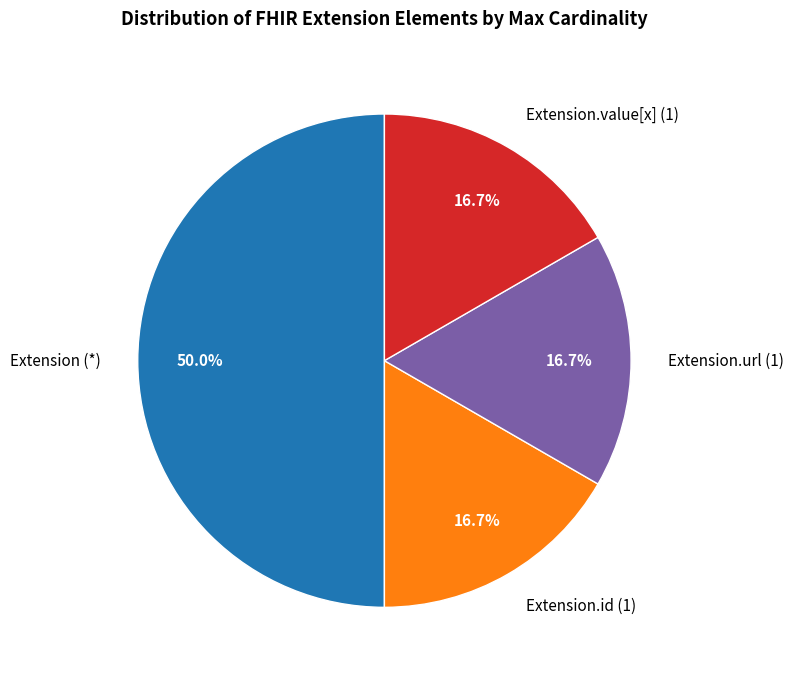

To the nearest percent, what is the difference between the largest and smallest slice percentages?

33%